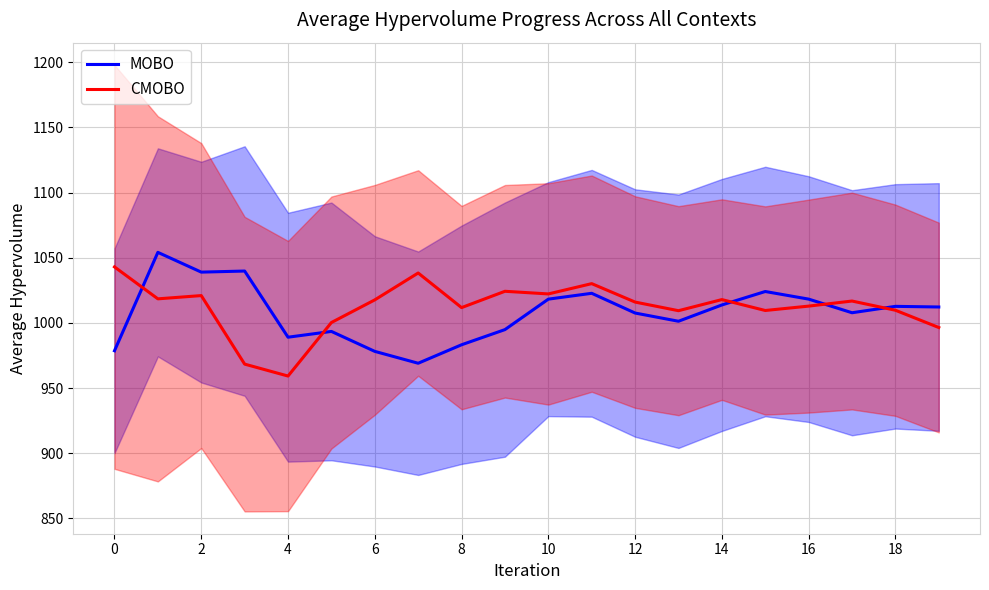

The value of CMOBO at 11 is 1030.2. True or false?

True